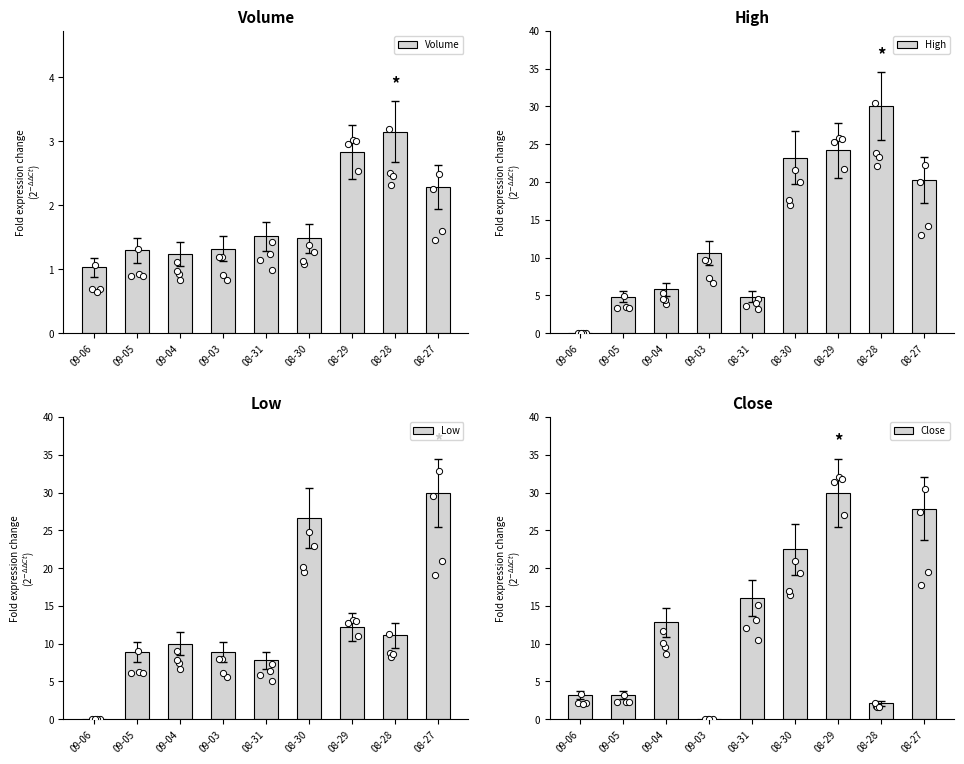

Which series has the widest spread of Y values?

High